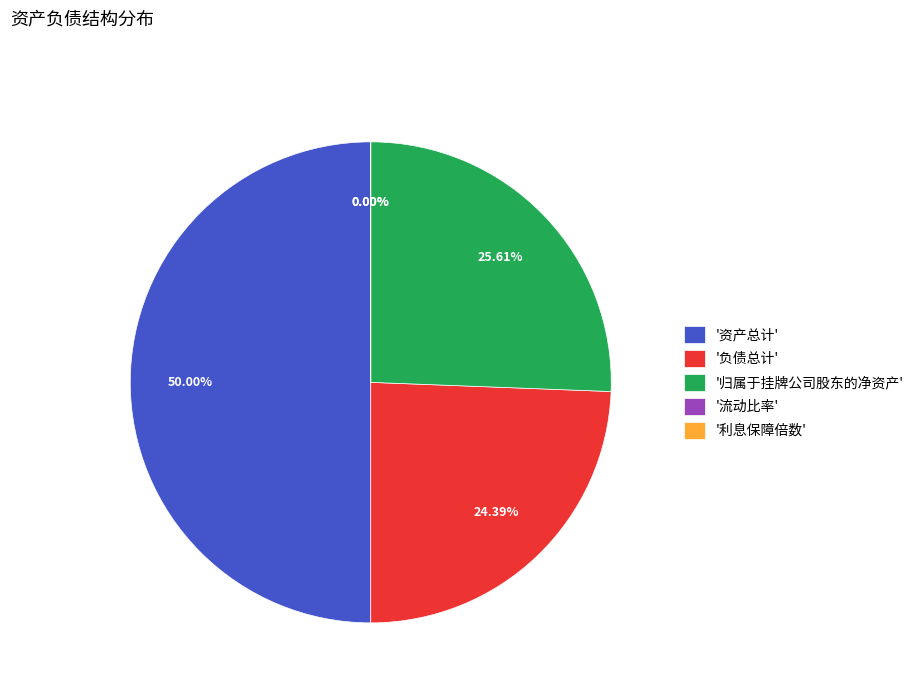

Does 负债总计 represent more than half of the total?

No